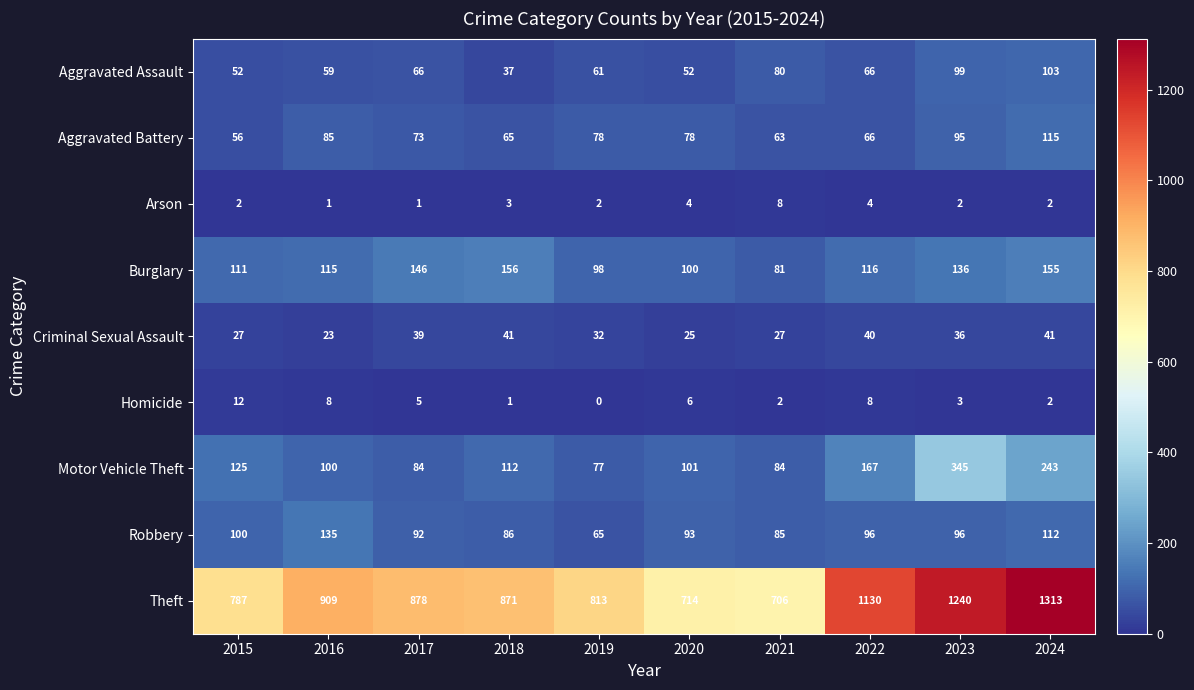

Which series has the largest range (max minus min)?

Theft